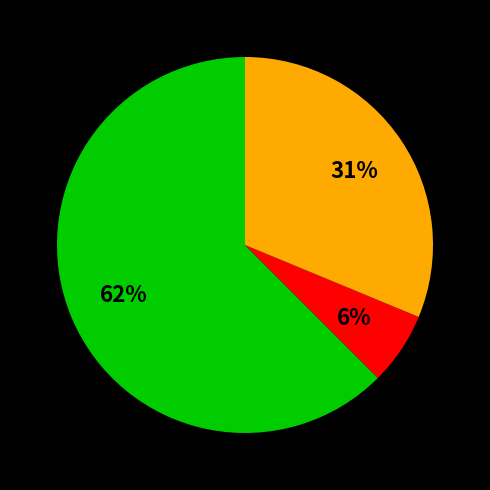

Is there a majority slice in this chart?

Yes